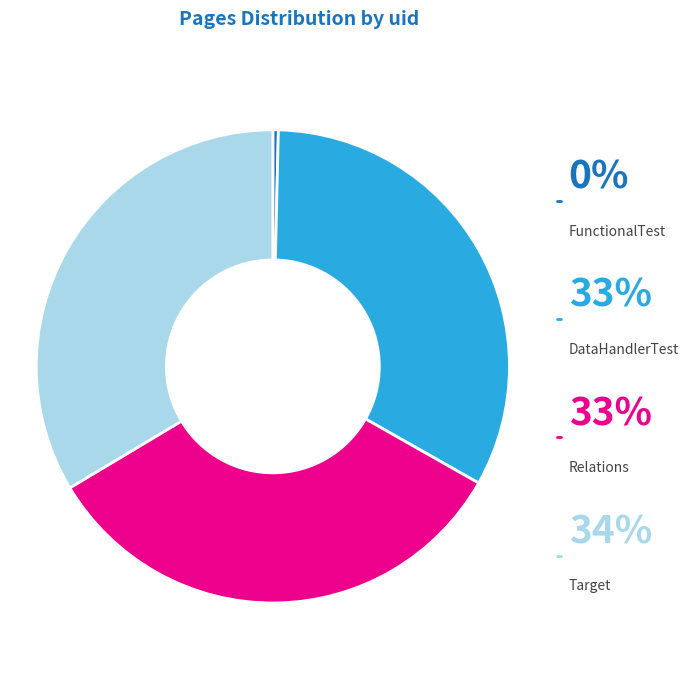

Does DataHandlerTest represent more than half of the total?

No